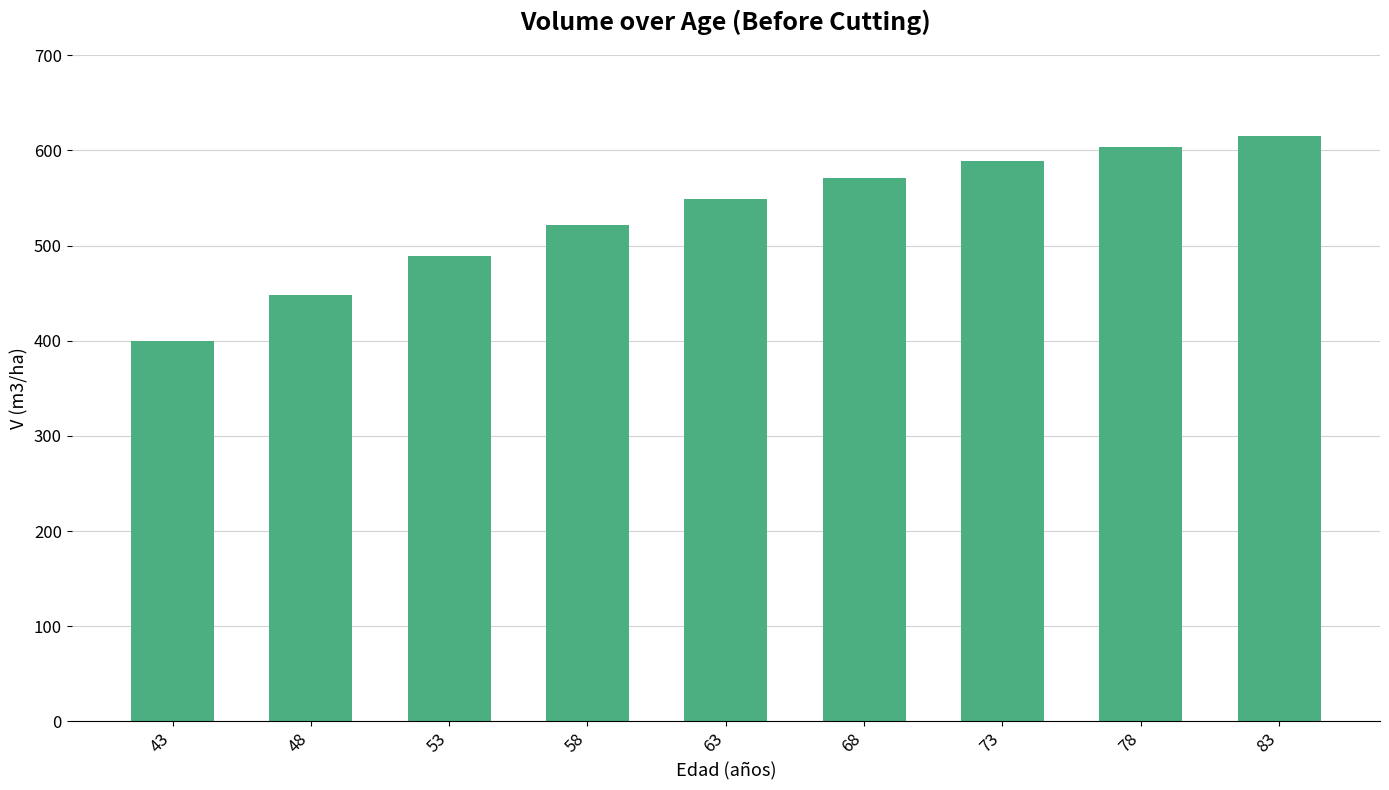

What is the value of the 8th bar from the left?

603.5